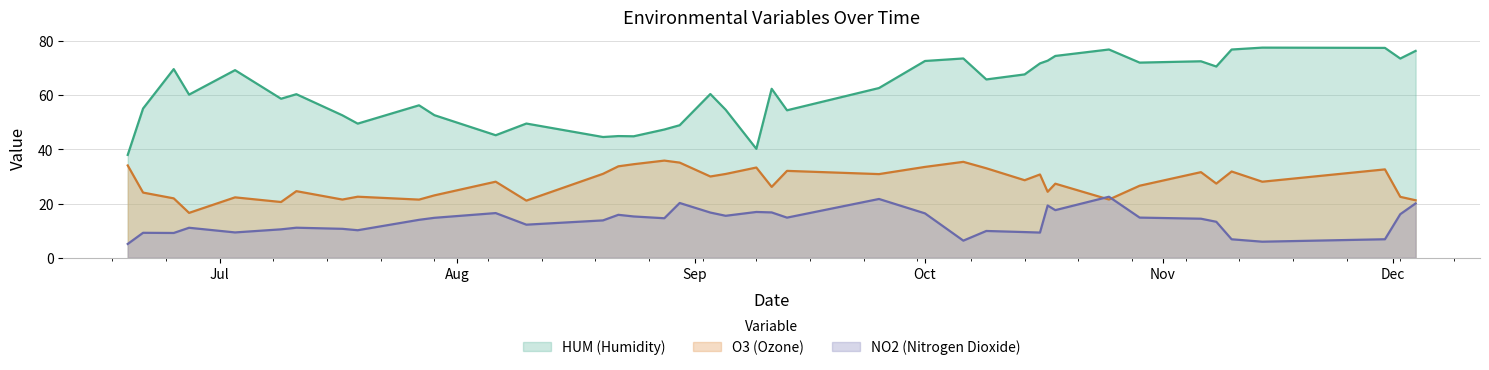

The value of NO2 at 2019-10-09 is 13.0. True or false?

False